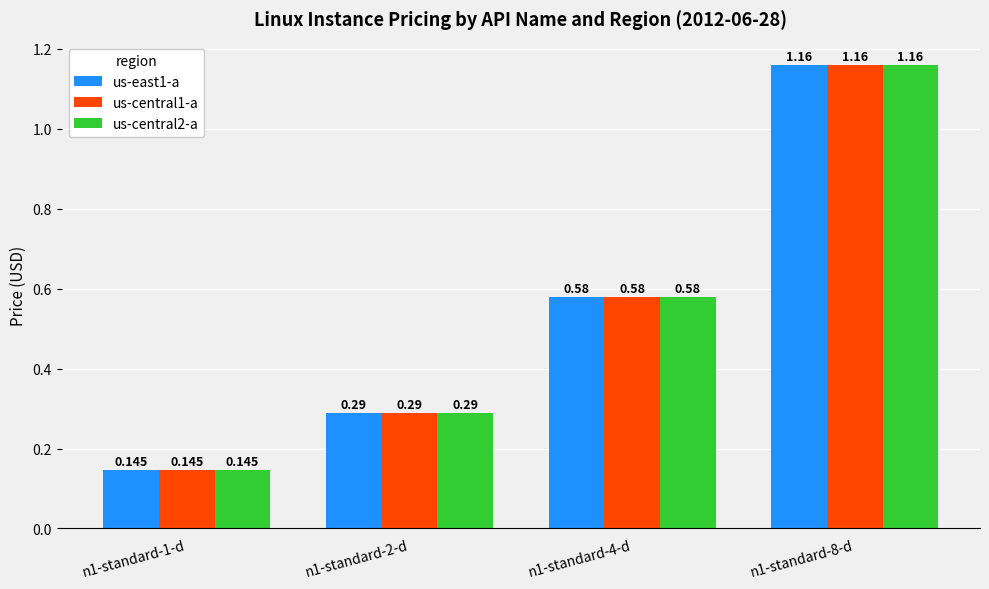

Which category has the highest value in the us-central2-a series?

n1-standard-8-d